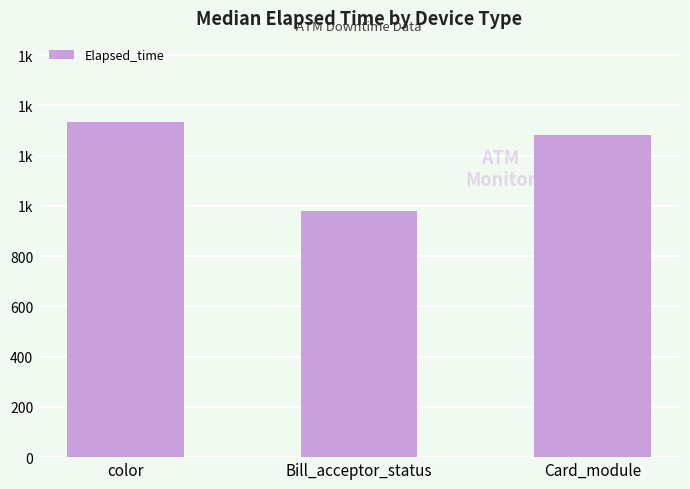

Rank the categories by value from highest to lowest.

color, Card_module, Bill_acceptor_status